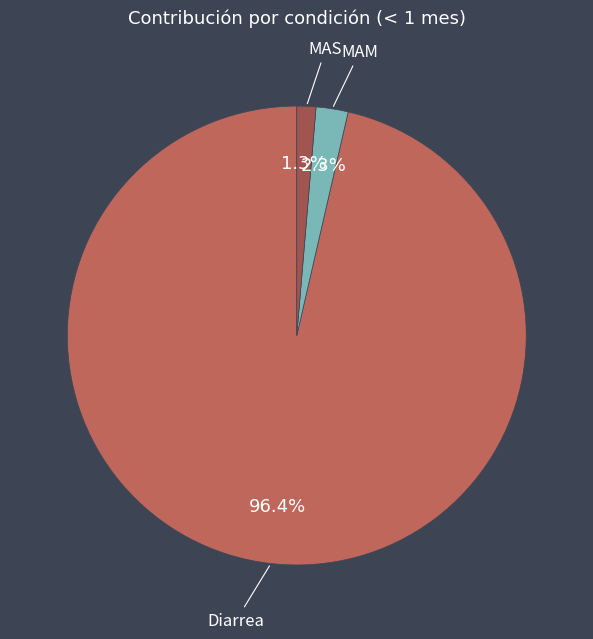

What is the smallest slice in the pie chart?

MAS